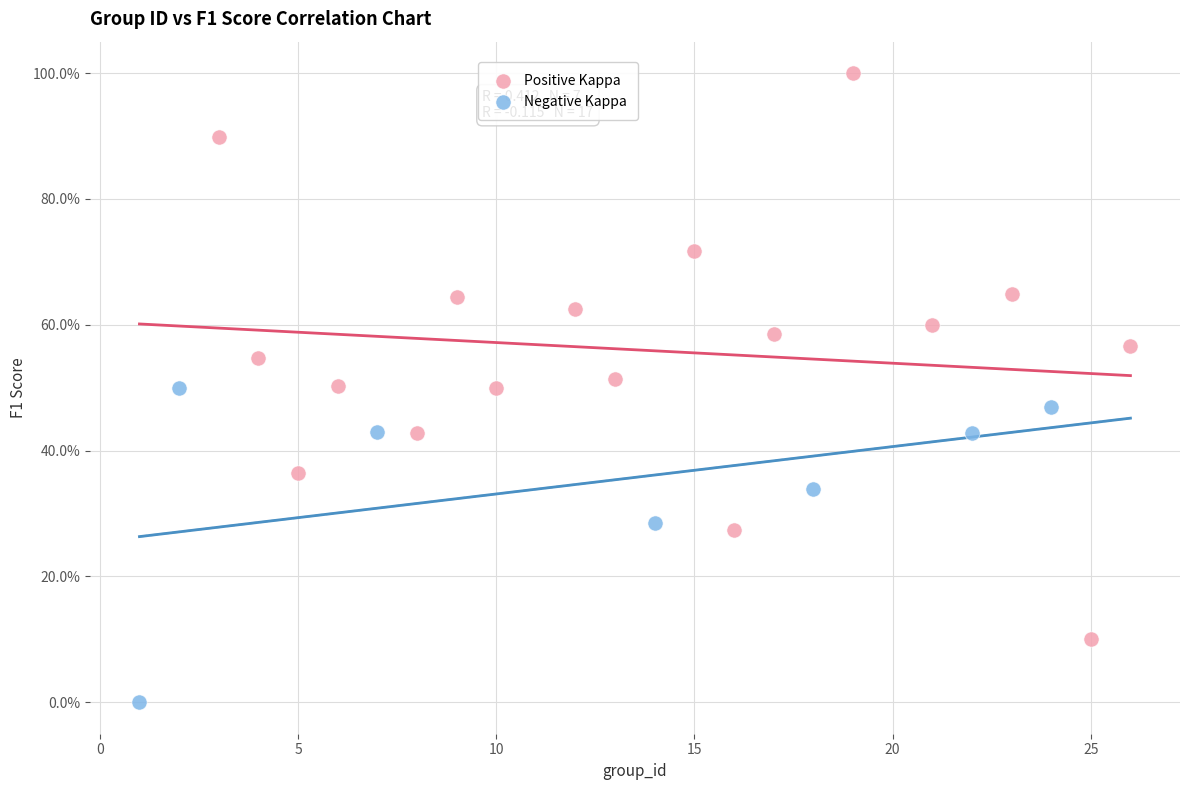

Which series contains the highest Y value?

Positive Kappa